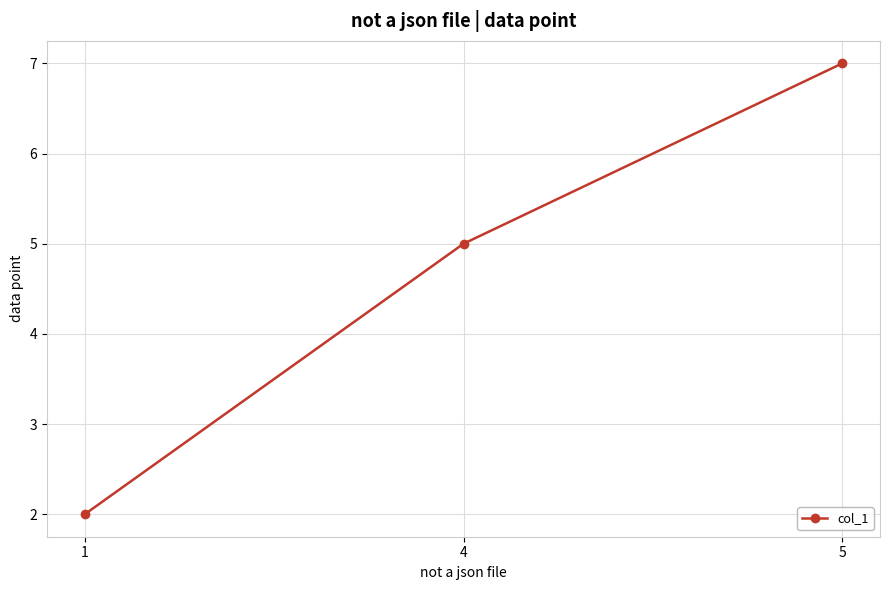

What is the difference between the values at 4 and 1?

3